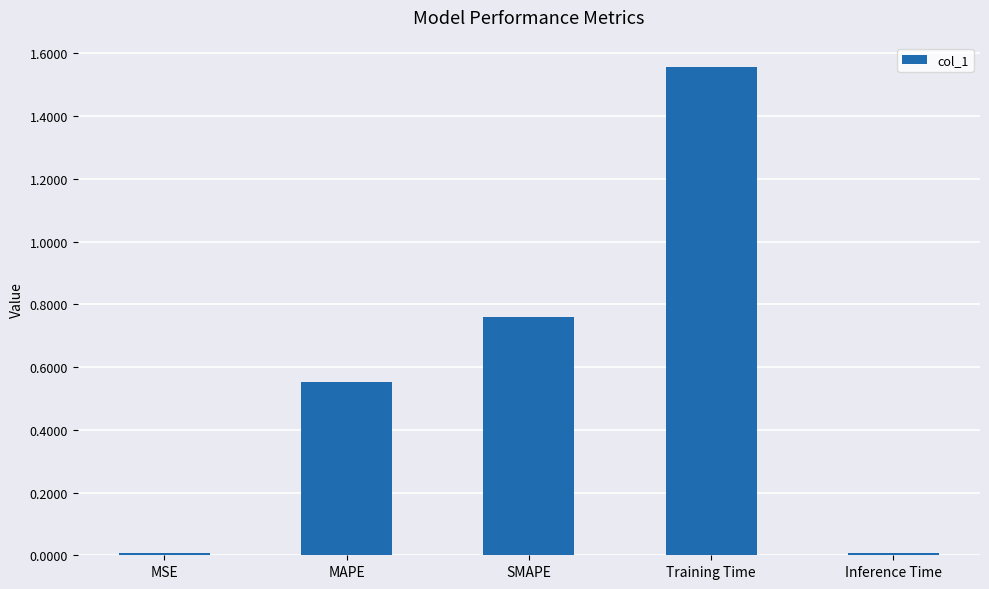

Between Training Time and SMAPE, which is larger?

Training Time